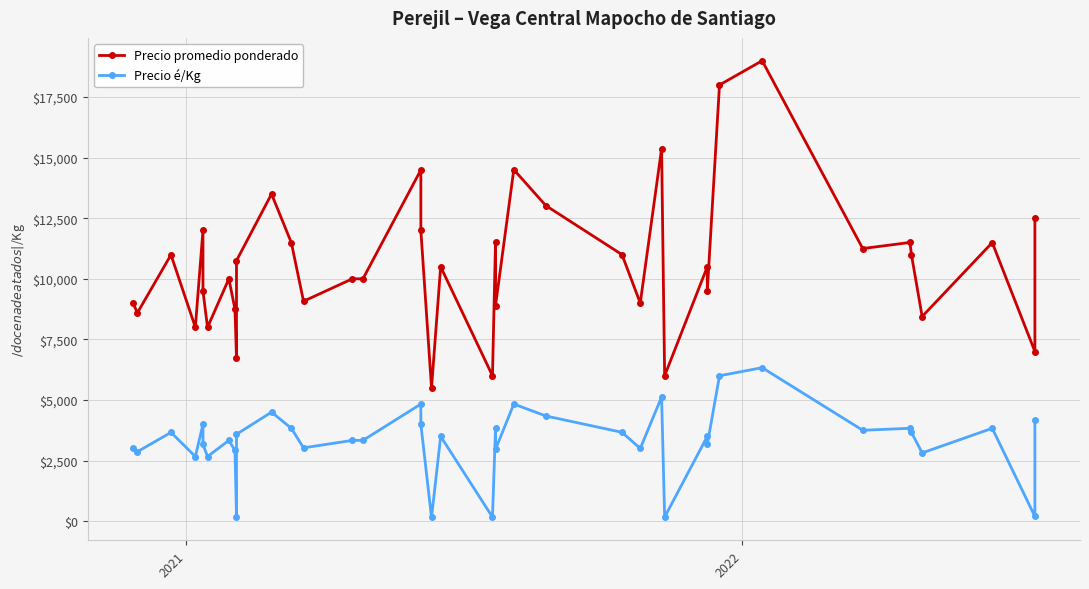

In Precio promedio ponderado, how many points are higher than both neighbors (excluding endpoints)?

13